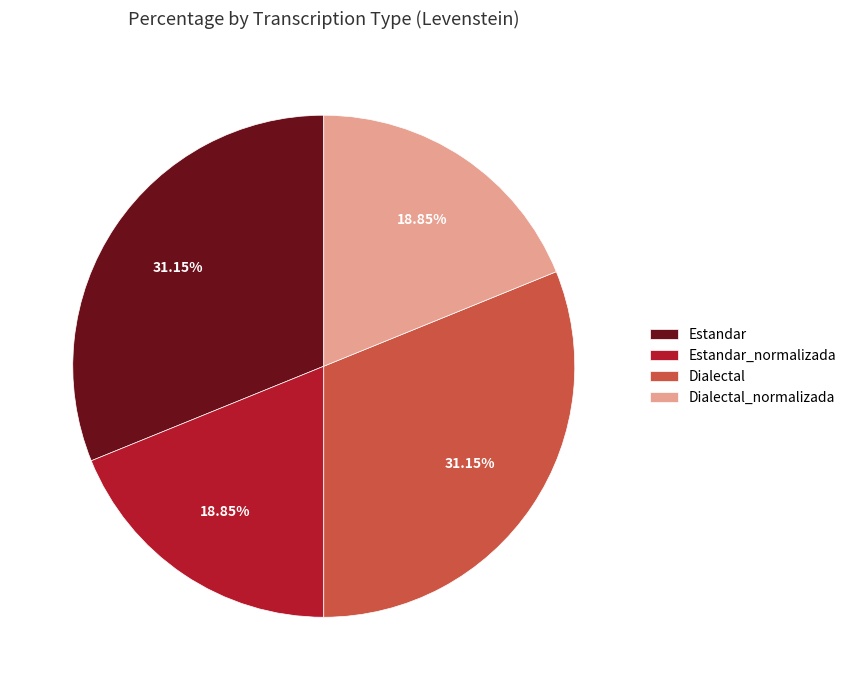

What is the ratio of the value at Dialectal_normalizada to the value at Estandar?

0.6